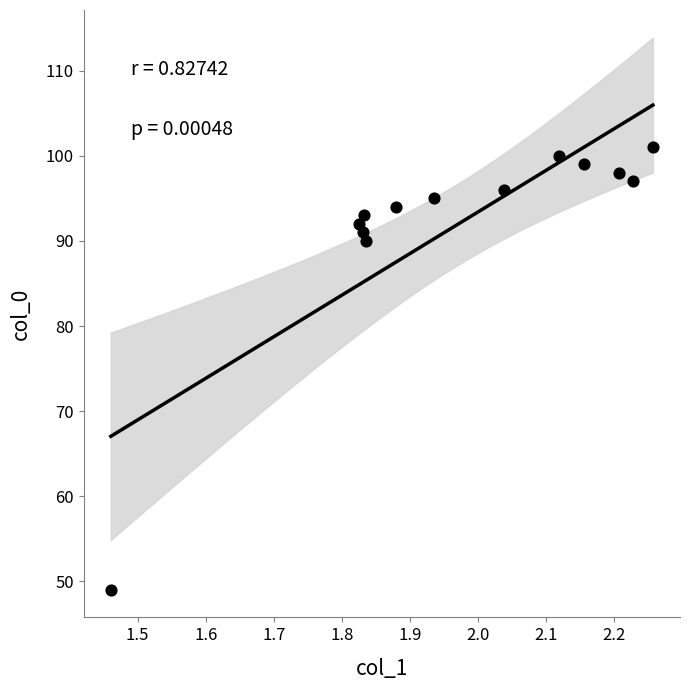

What is the range of Y values (max minus min)?

52